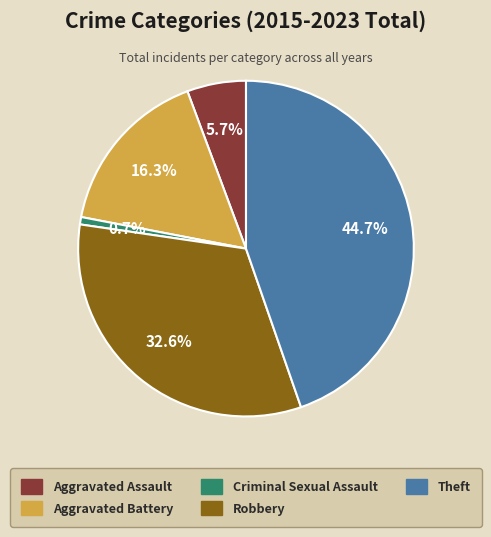

Is there a majority slice in this chart?

No